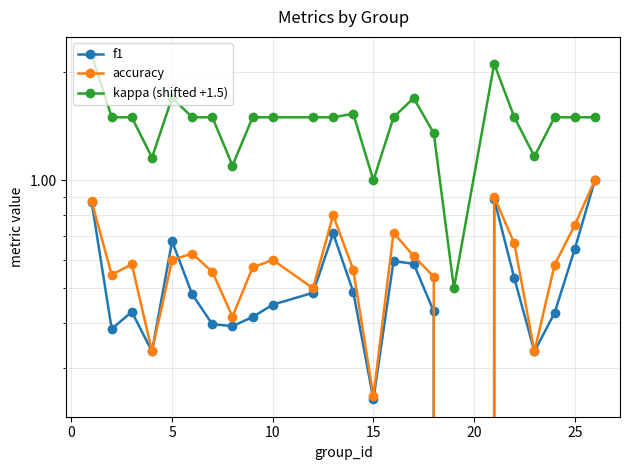

At how many categories does at least one series exceed 2?

2